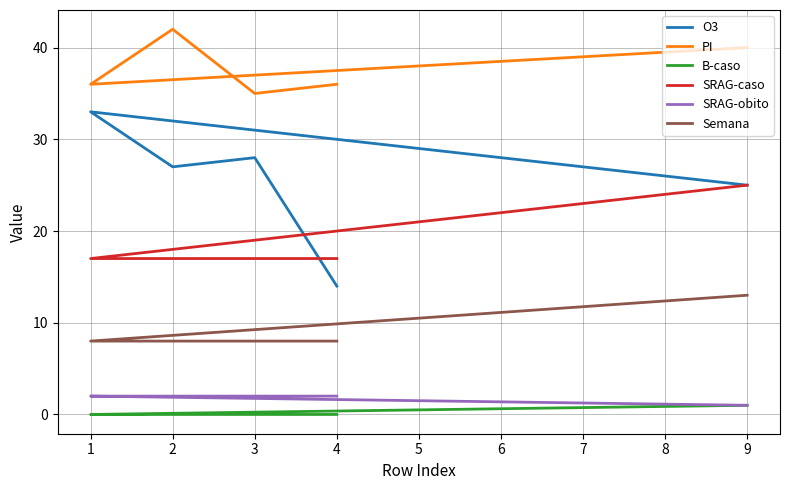

At which label does O3 reach its peak?

1